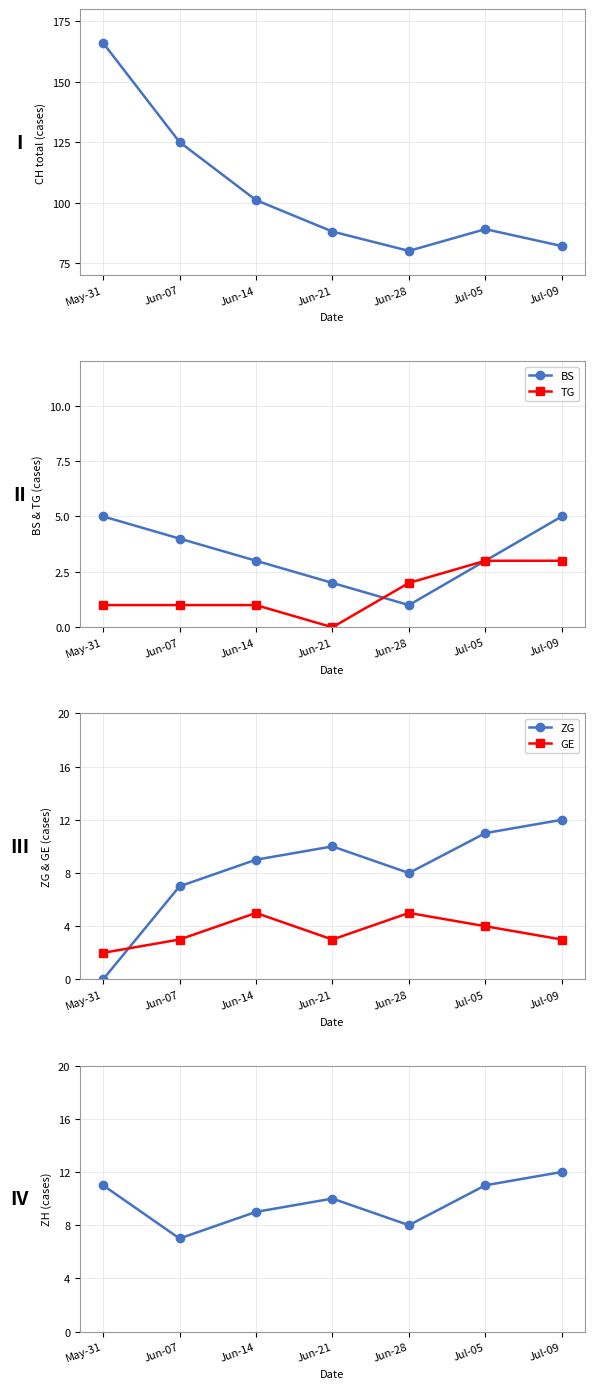

How many GE values are between 3 and 5?

6